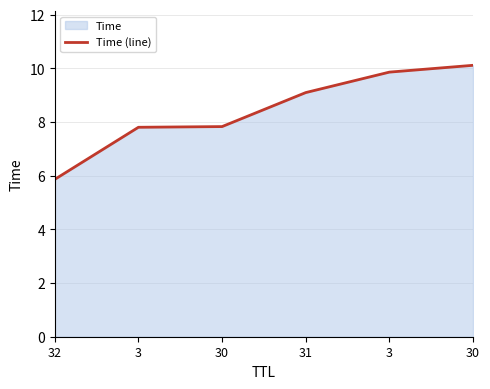

Count the number of data series in this chart.

1